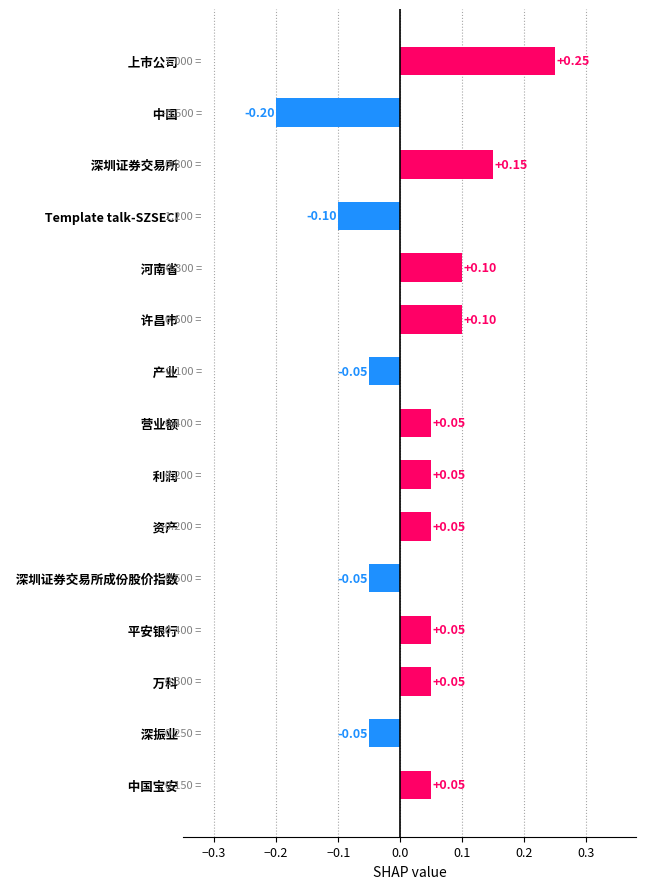

Which has a higher value,   Template talk-SZSECI or   河南省?

  河南省